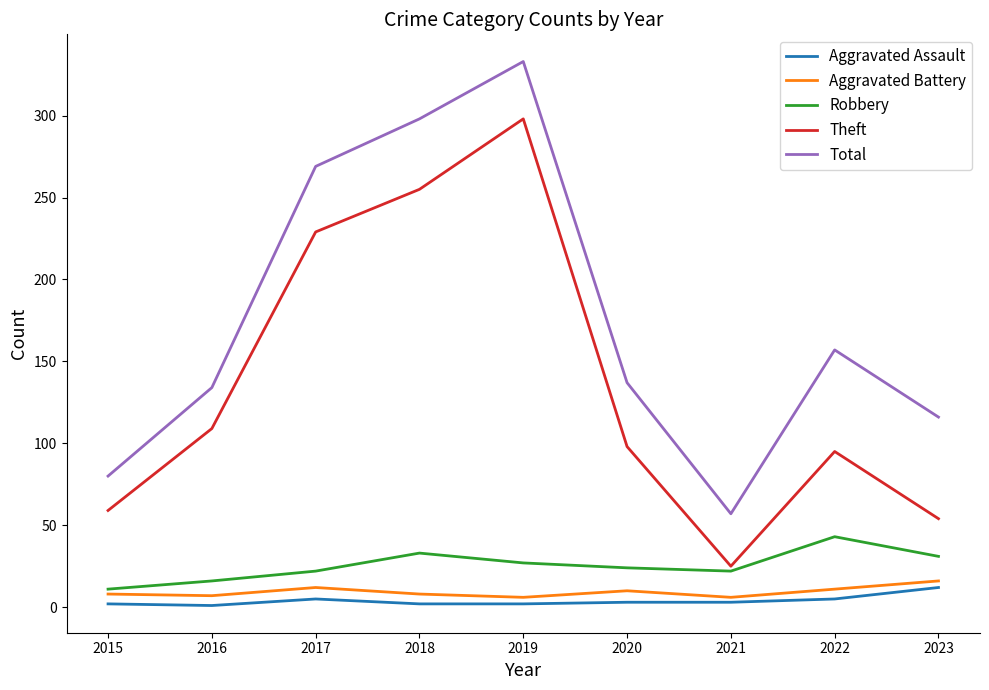

How many lines are shown in the chart?

5